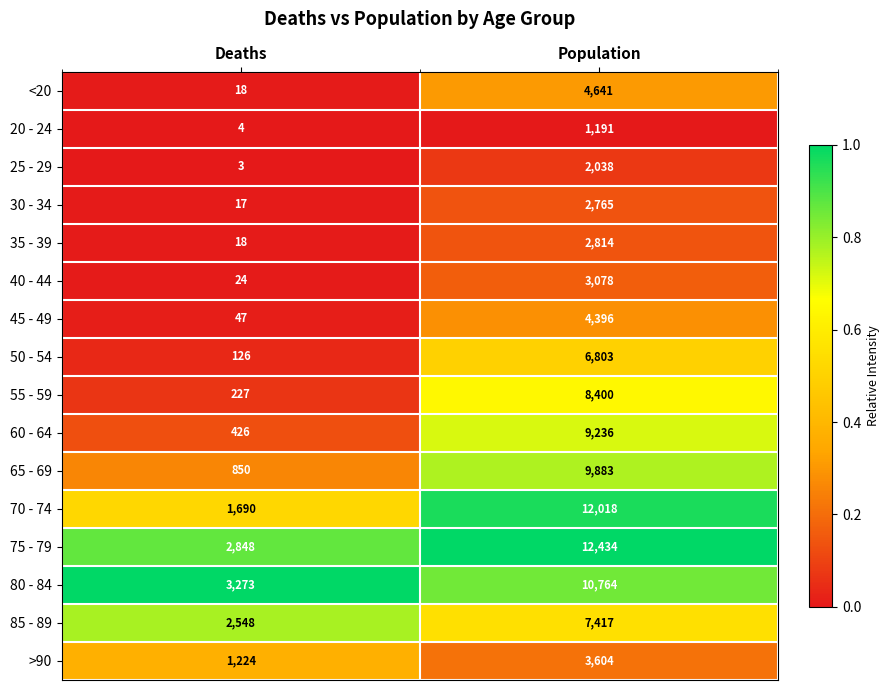

What is the difference between the 70 - 74 values at Population and Deaths?

10328